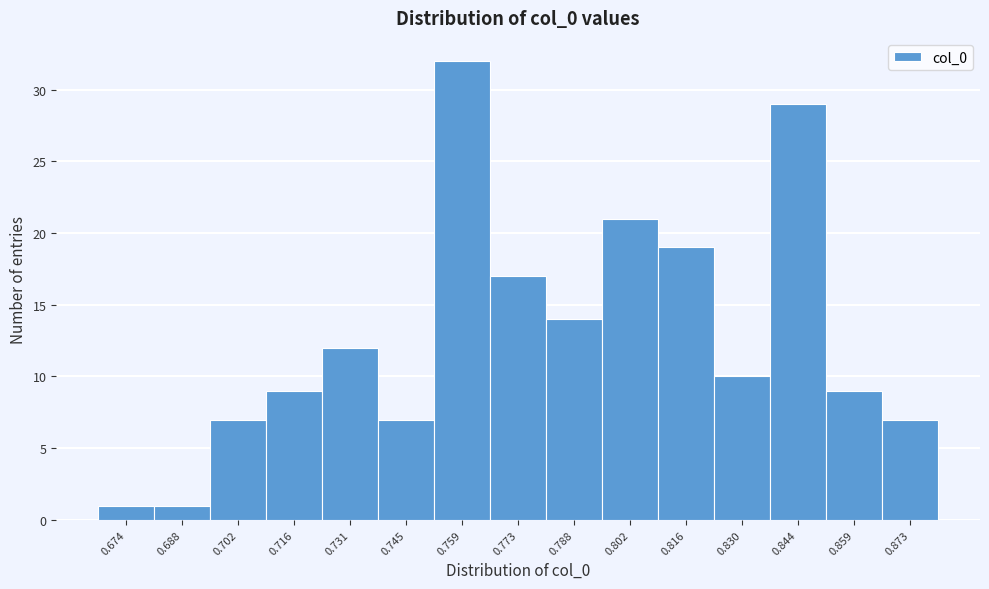

Which range on the x-axis has the tallest bar?

0.752 to 0.766